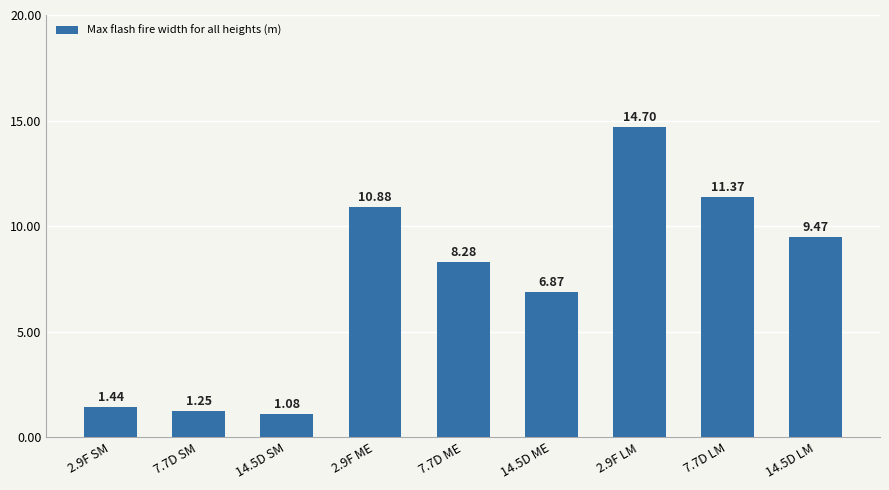

What is the label of the 7th bar from the left?

2.9F LM